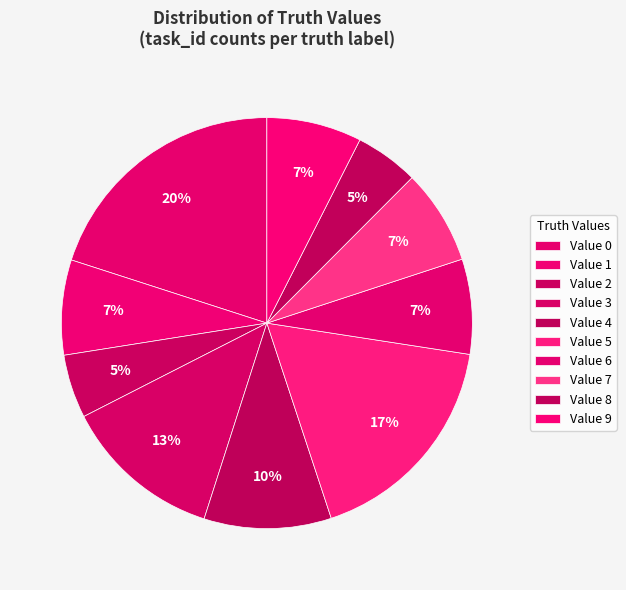

Is there any slice that represents more than half of the pie?

No